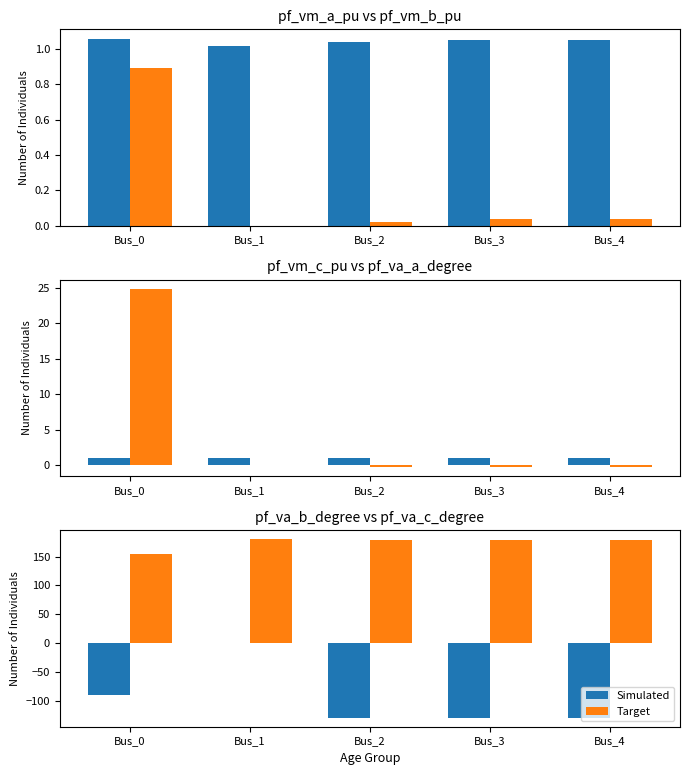

The value of Simulated at Bus_4 is -31.4. True or false?

False